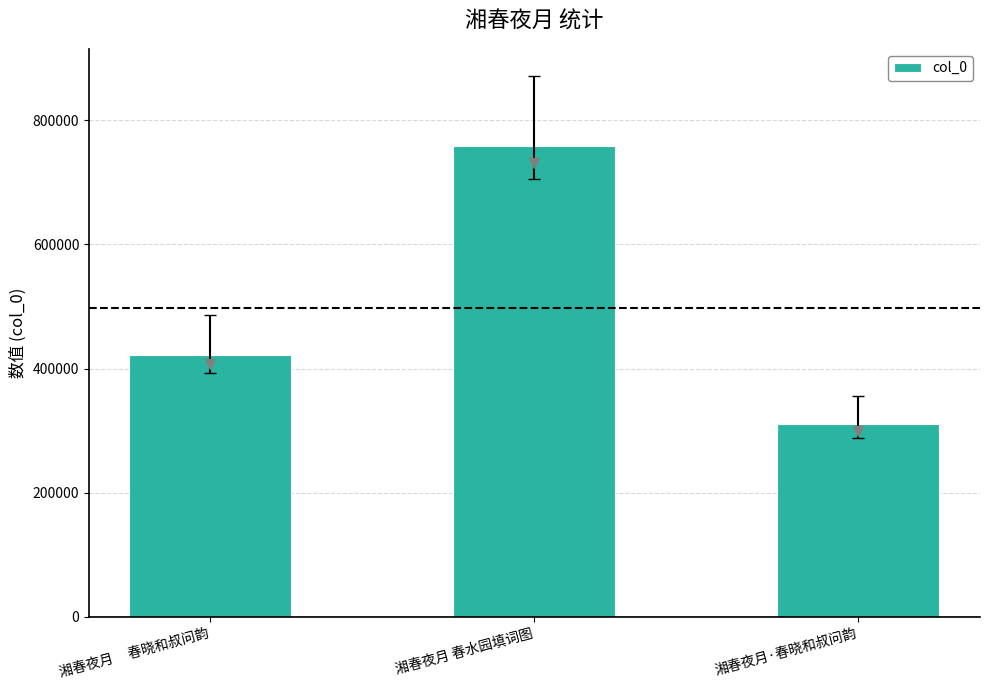

What is the average value?

496783